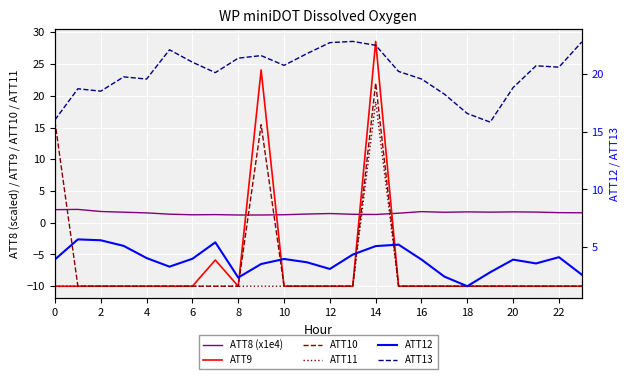

Which series has the largest range (max minus min)?

ATT9